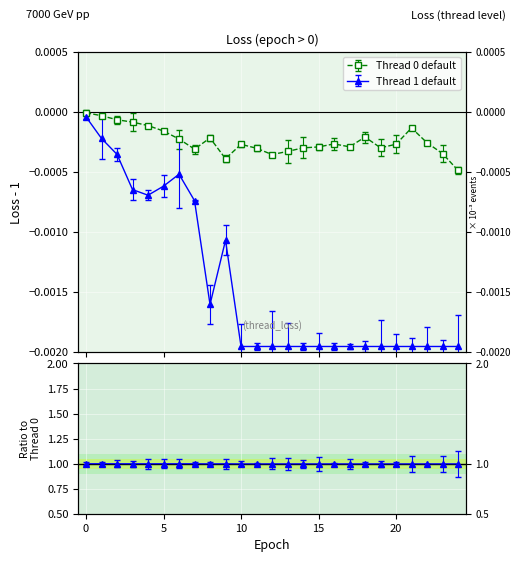

True or false: Thread 0 and Thread 1 intersect in this chart.

False